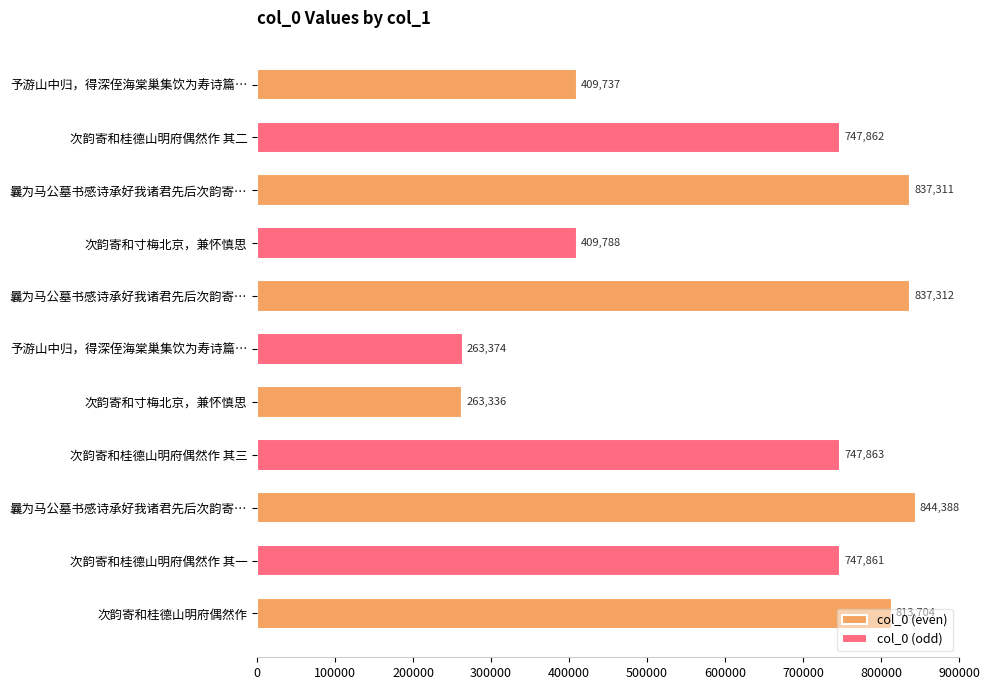

What is the maximum value shown in the chart?

844388